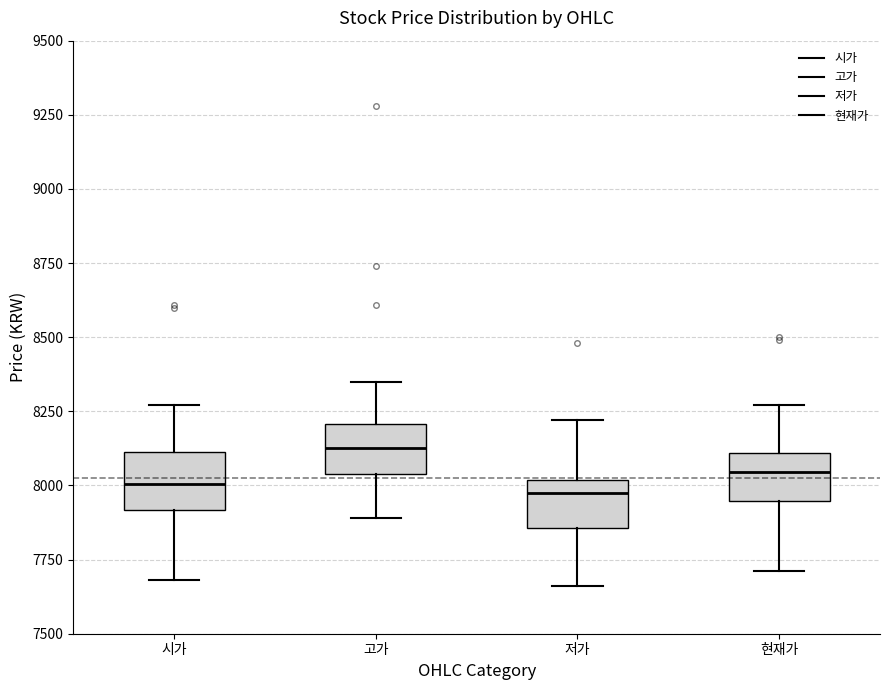

Which box's median line is the highest?

고가